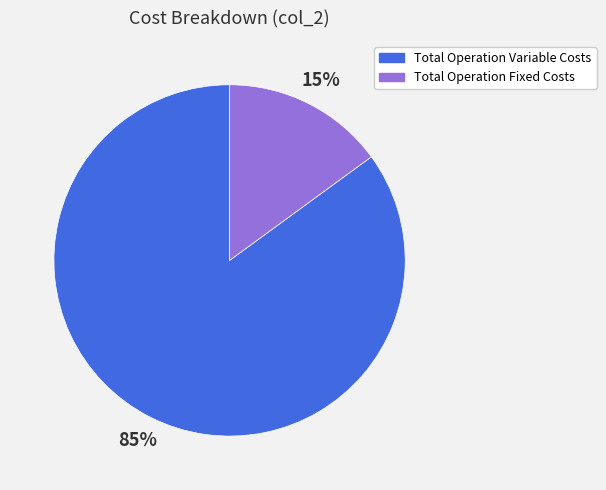

Combined, do Total Operation Variable Costs and Total Operation Fixed Costs account for over 50%?

Yes